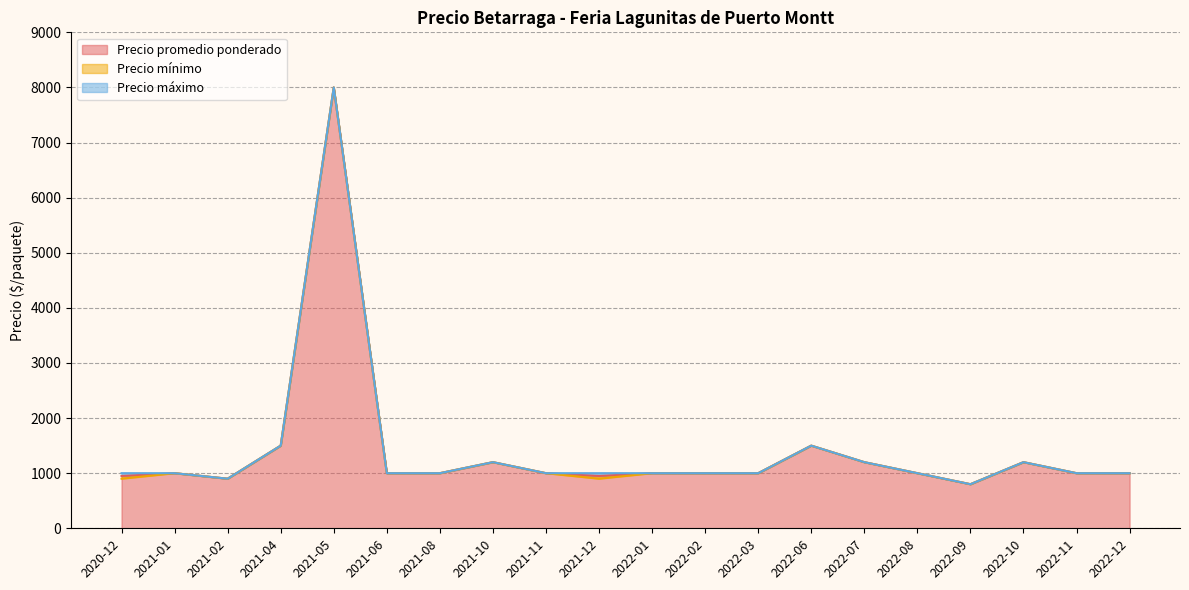

Which series has the largest range (max minus min)?

Precio promedio ponderado